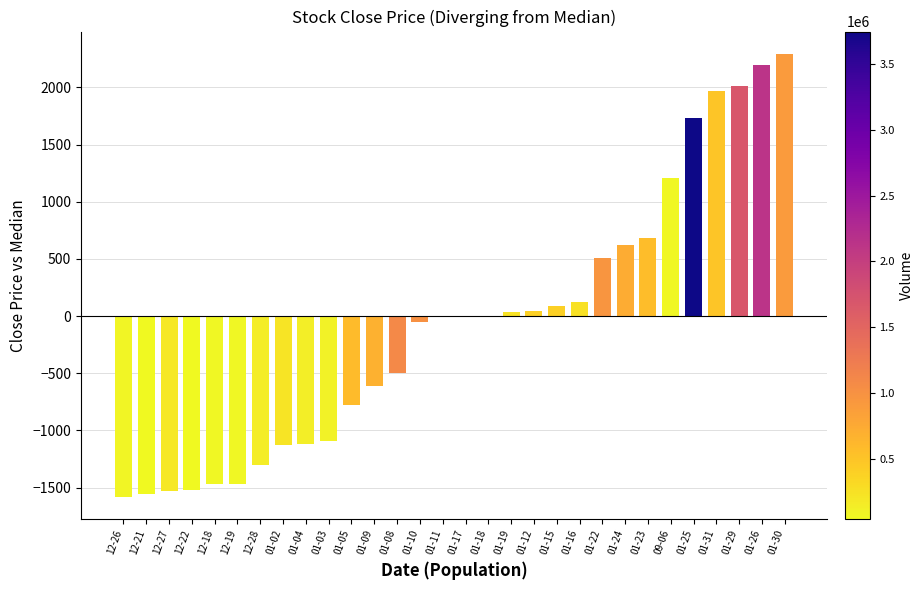

What is the change in value from 12-27 to 01-03?

+435